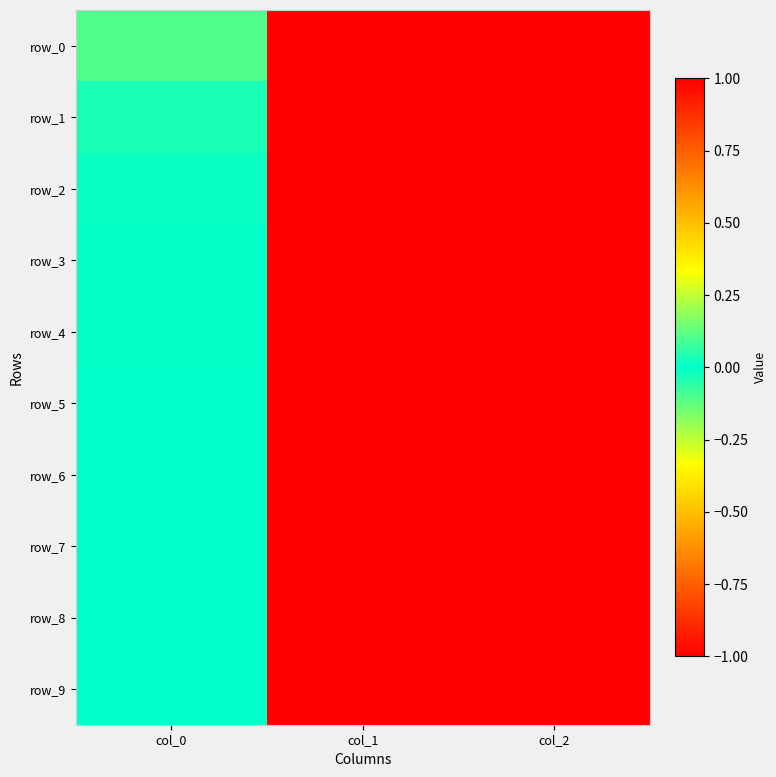

At col_0, list the series in order from smallest to largest.

row_9, row_8, row_7, row_6, row_5, row_4, row_3, row_2, row_1, row_0